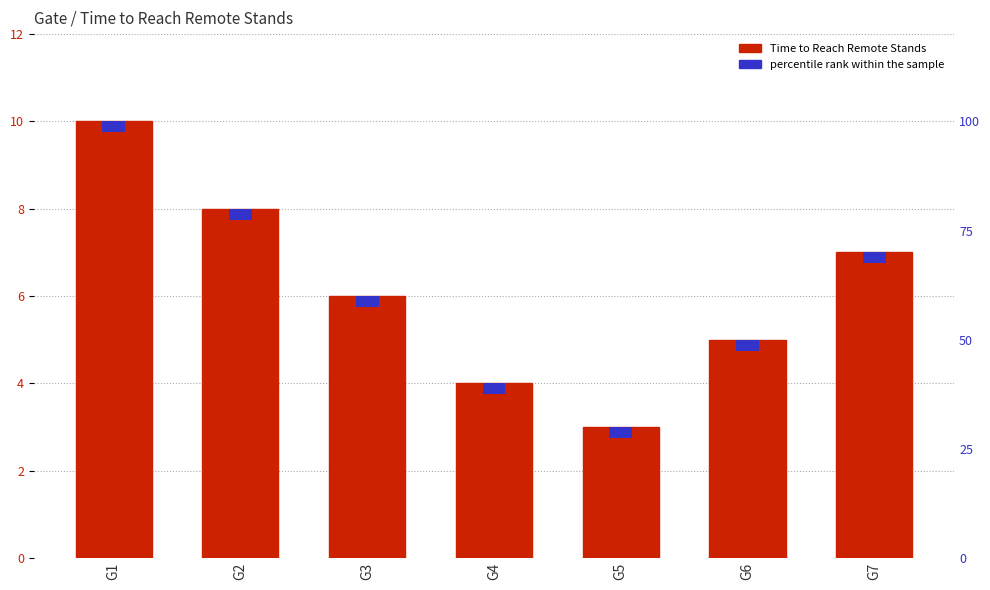

What is the value of the 6th bar from the left?

5